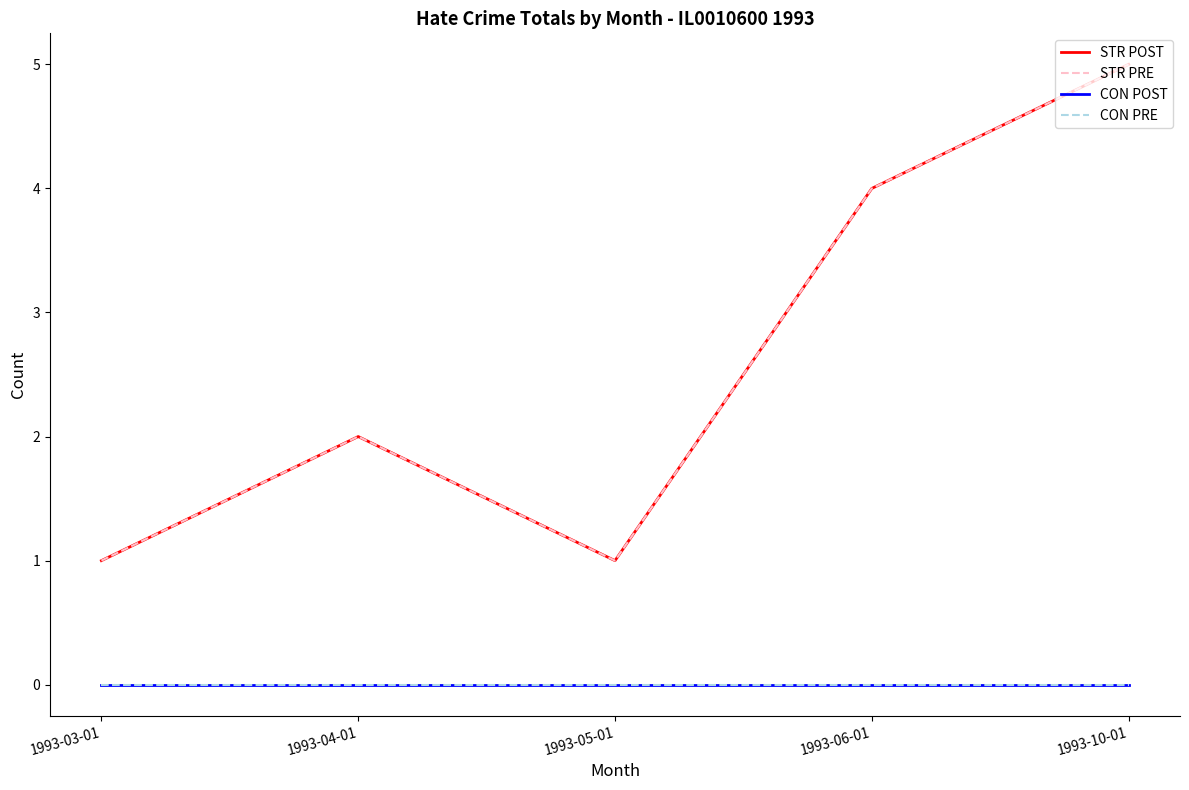

Does the chart have visible grid lines?

No